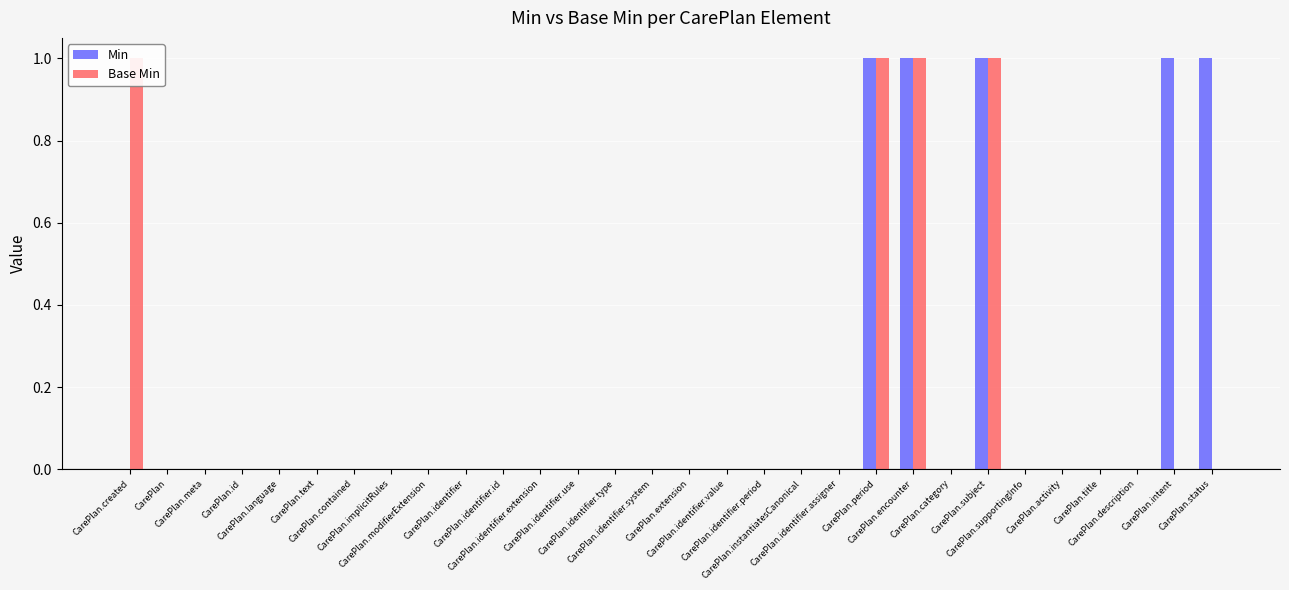

List the series in order of their peak value, highest first.

Min, Base Min